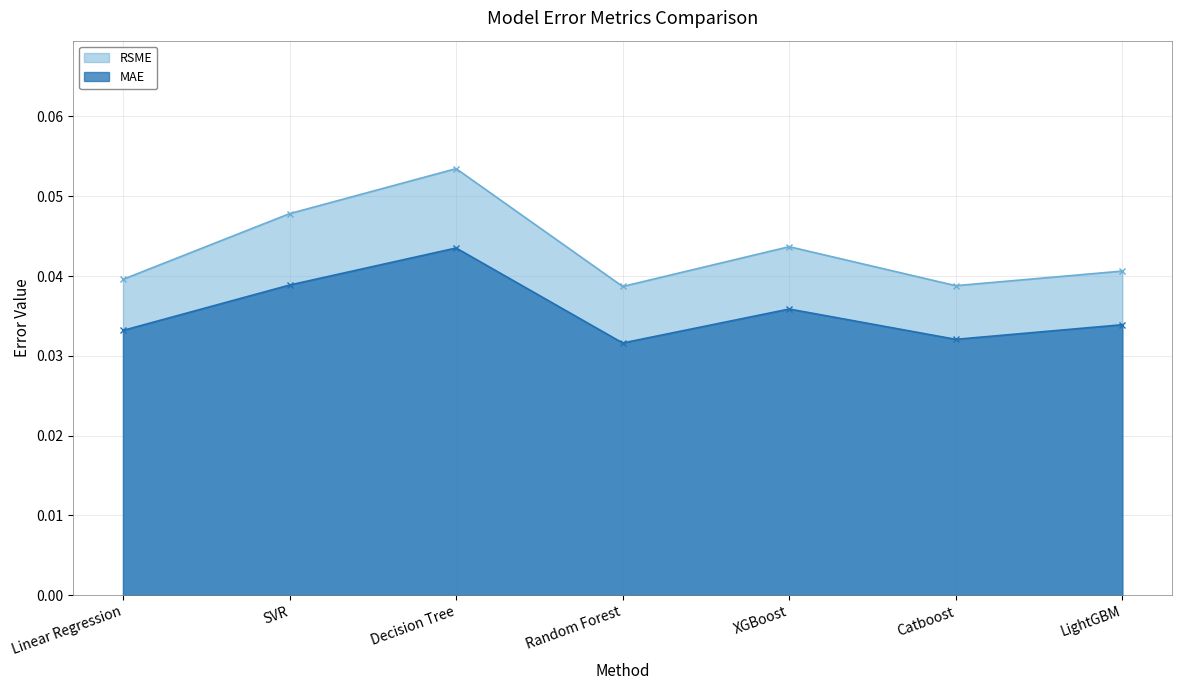

At which category does RSME reach its first local valley?

Random Forest